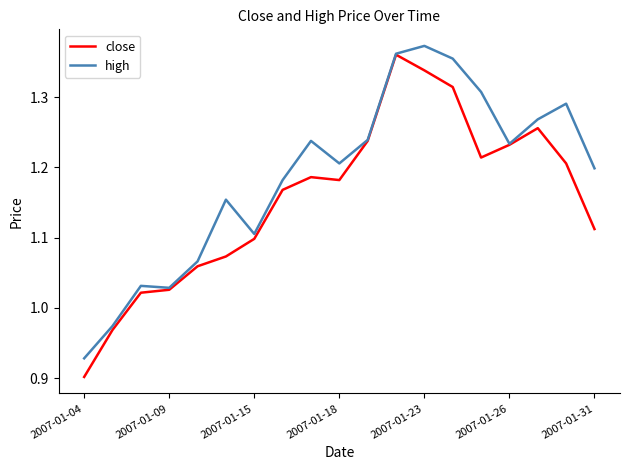

Which series has the largest total across all categories?

high